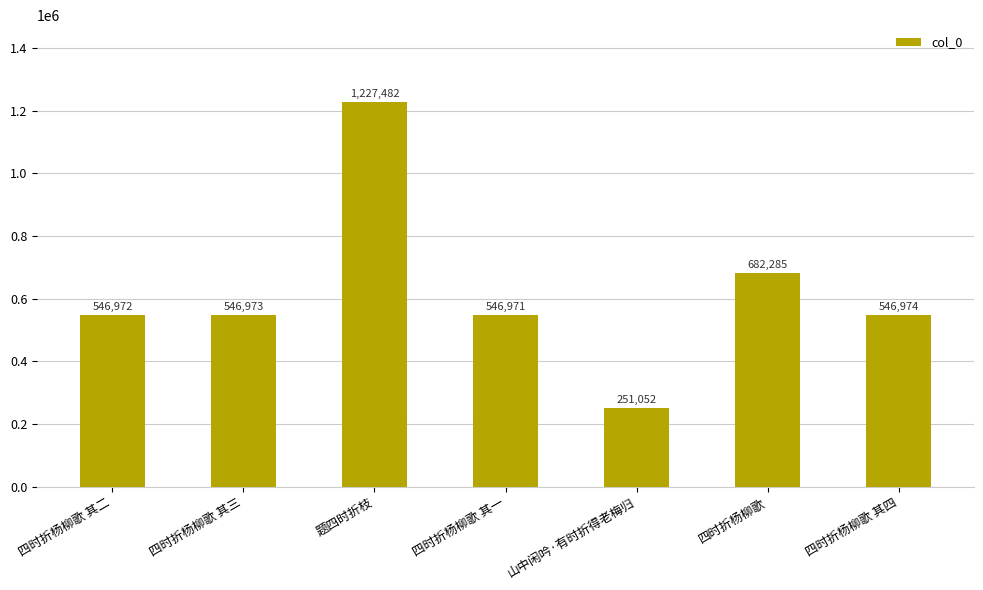

How many data points are less than 546973?

3